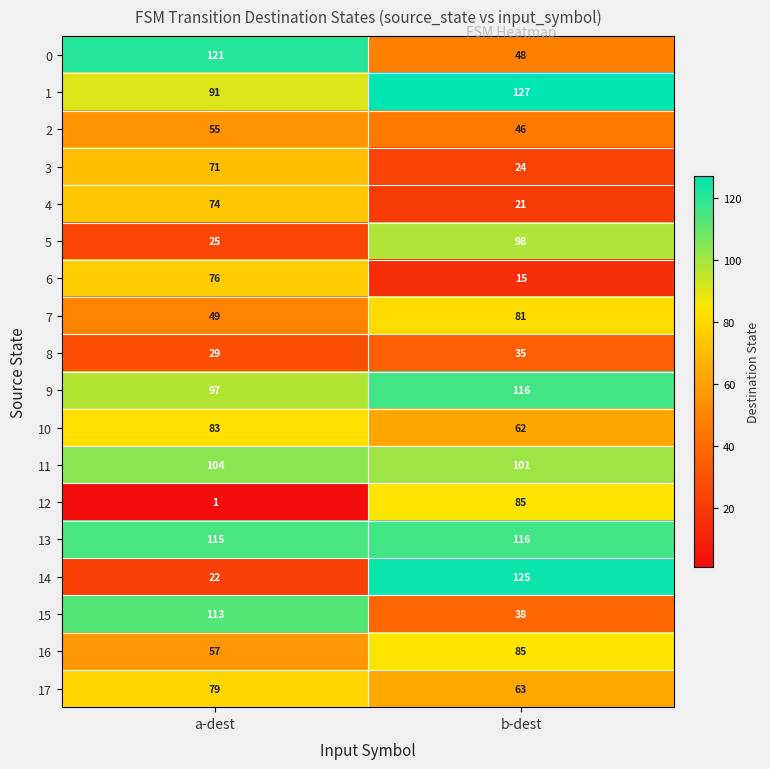

How many values in the 6 series are below 76?

1